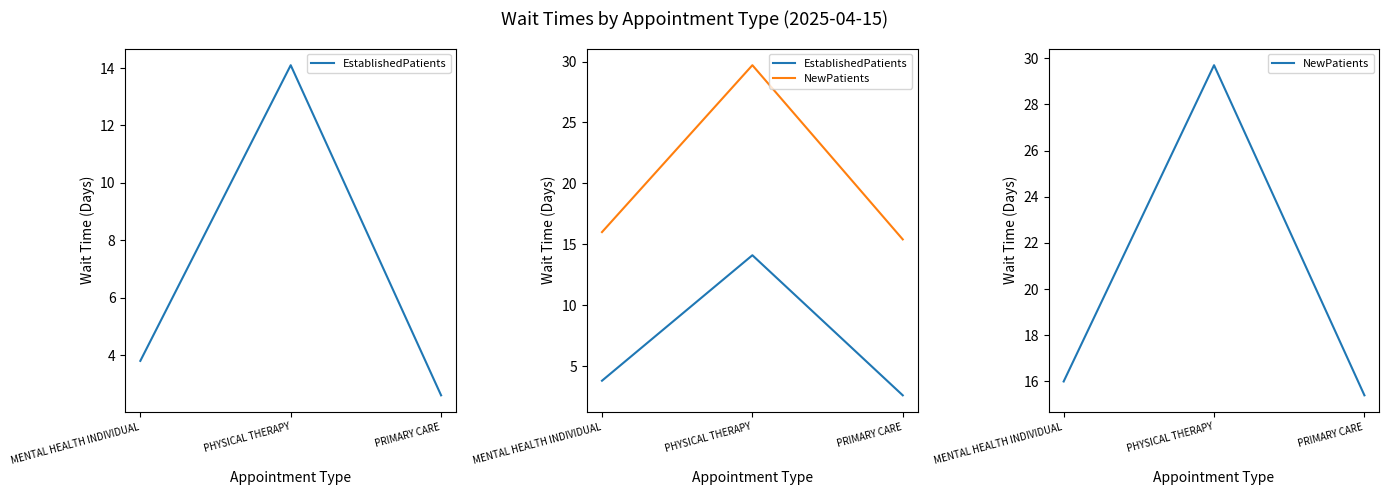

What is the value of the EstablishedPatients point at the 3rd from the left?

2.6